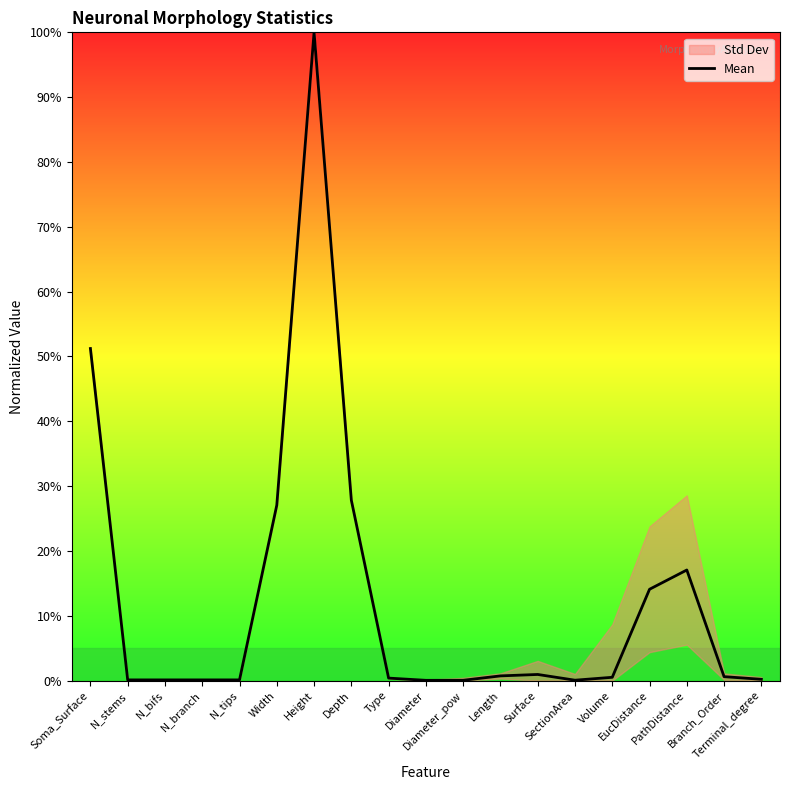

Which category has the highest value across all series?

Height